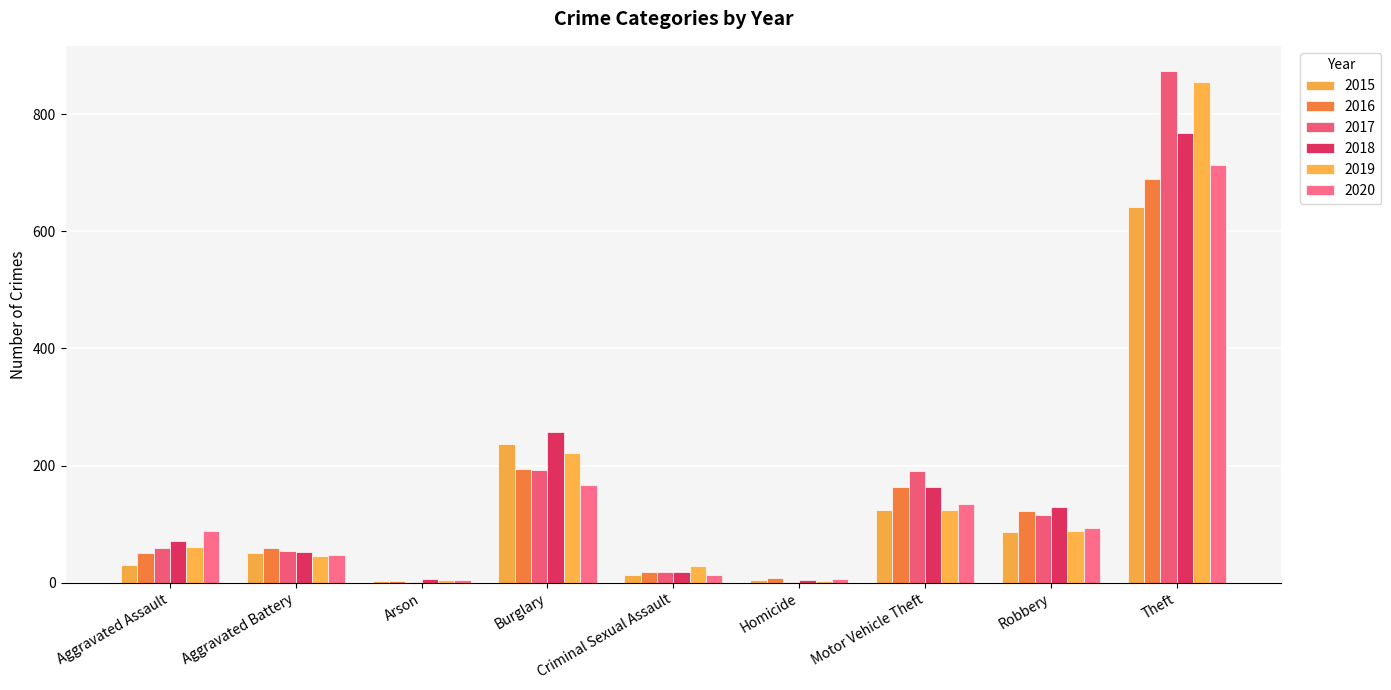

What position from the left is Criminal Sexual Assault?

5